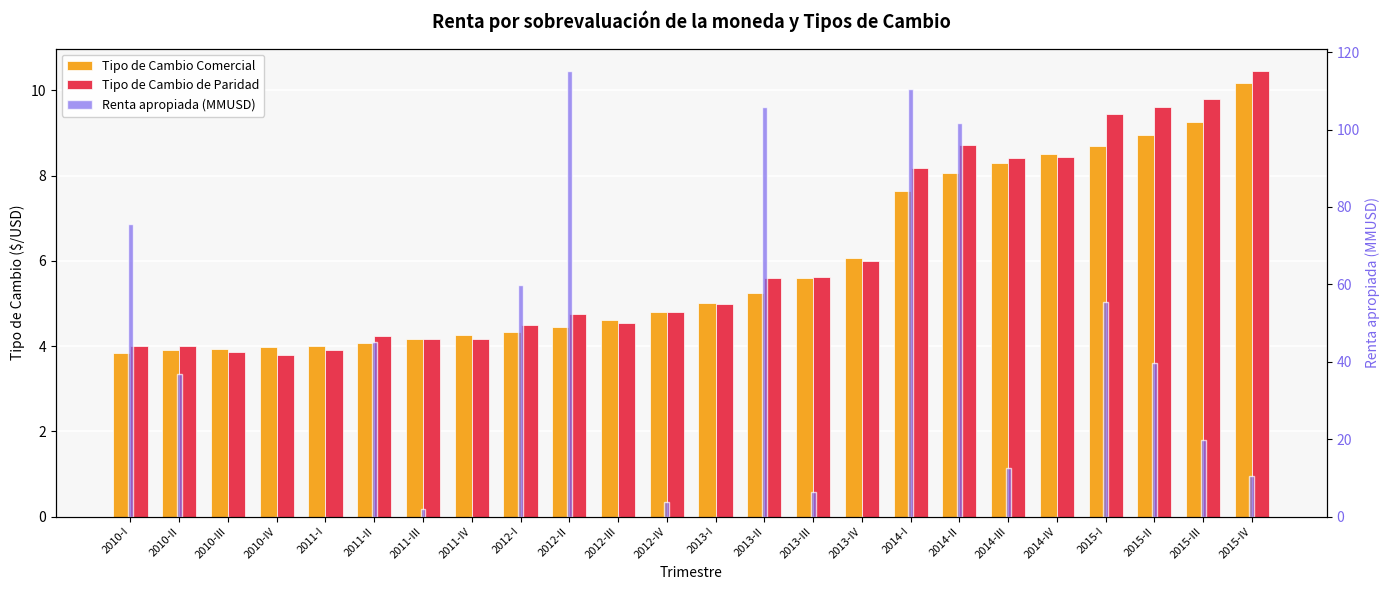

Rank the series by their maximum value, from highest to lowest.

Renta apropiada (MMUSD), Tipo de Cambio de Paridad, Tipo de Cambio Comercial